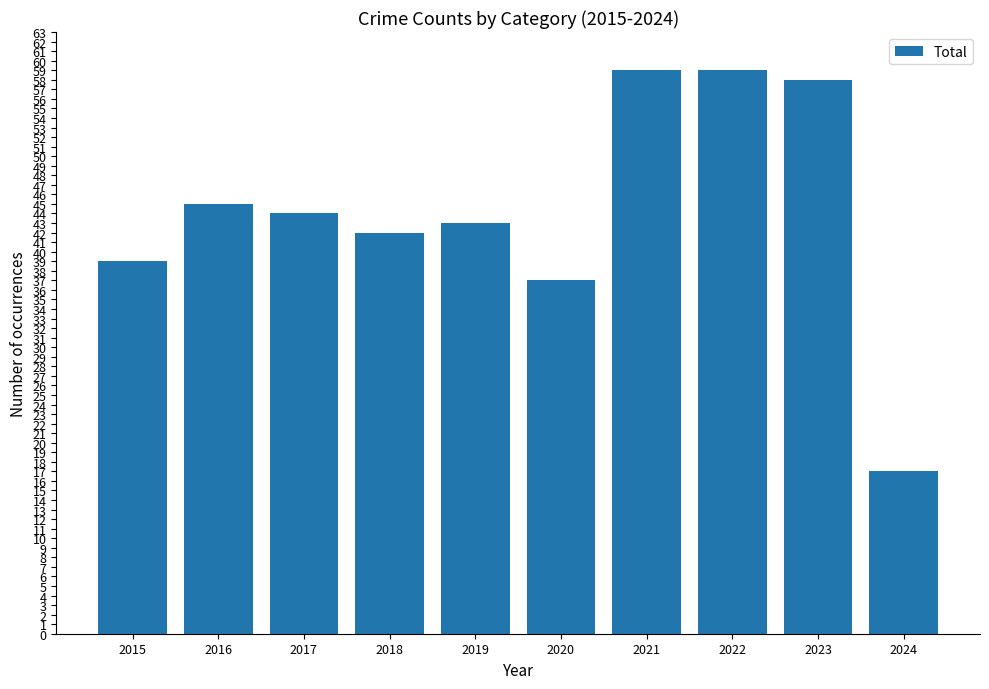

Which has a higher value, 2017 or 2023?

2023